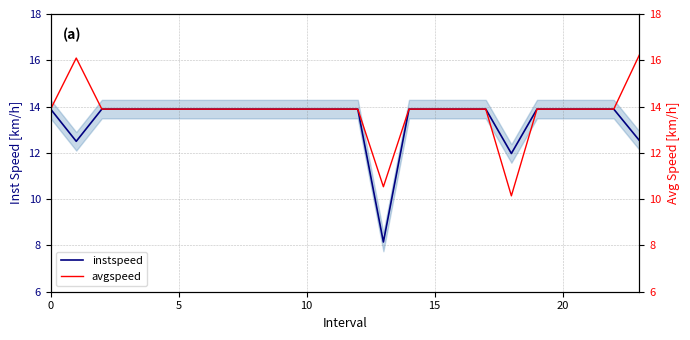

At which label is instspeed closest to 11?

18